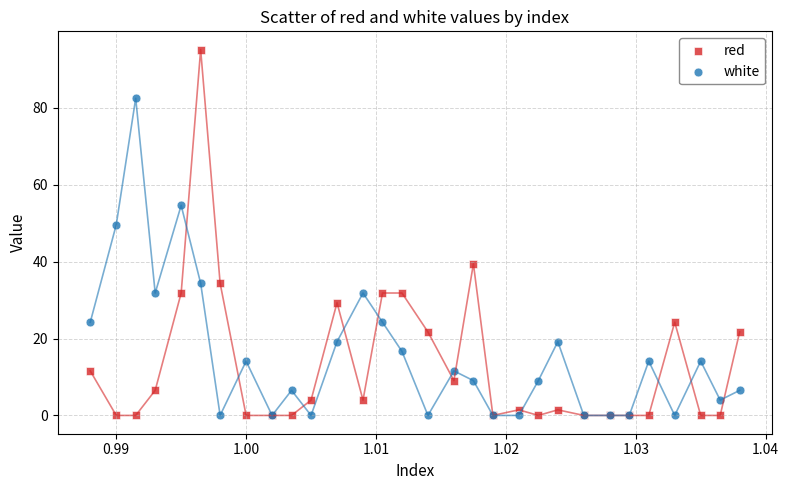

Which series has the widest spread of Y values?

red